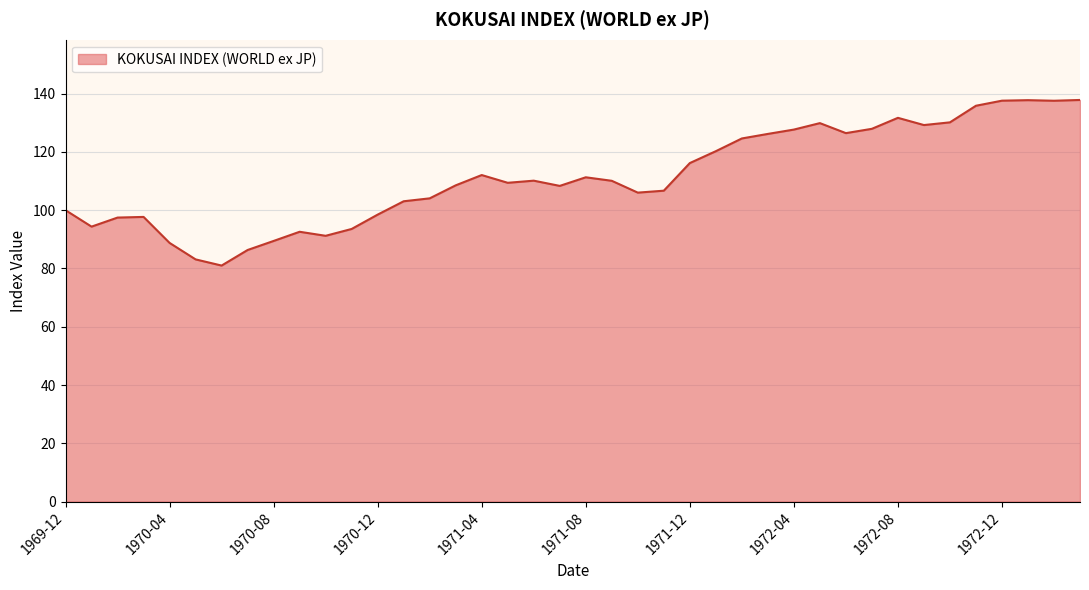

What is the difference between the maximum and minimum values?

56.8